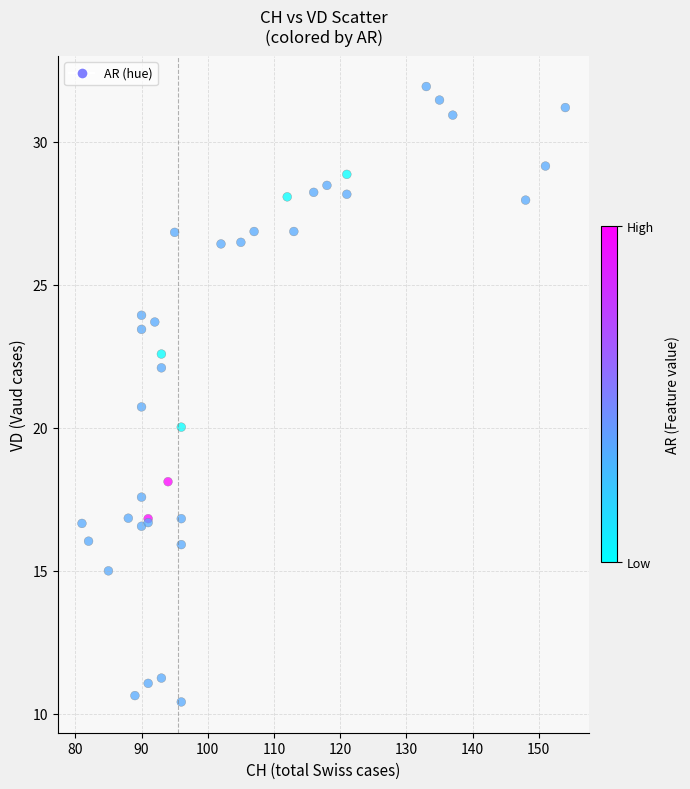

What Y value in the scatter plot is closest to 21?

20.7